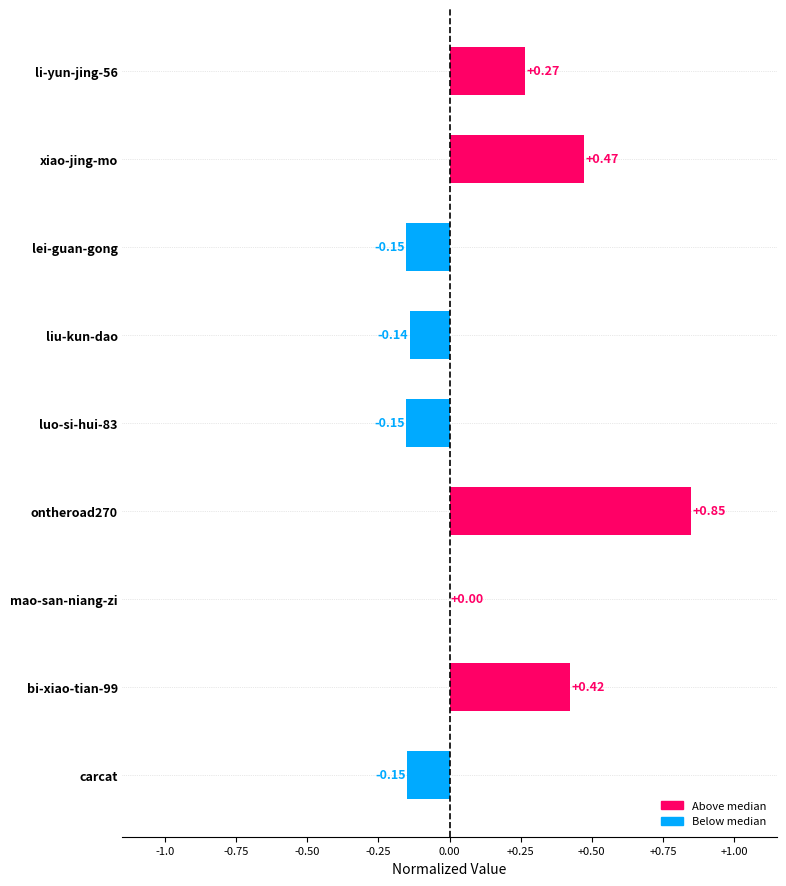

At which label is the value closest to 0?

mao-san-niang-zi